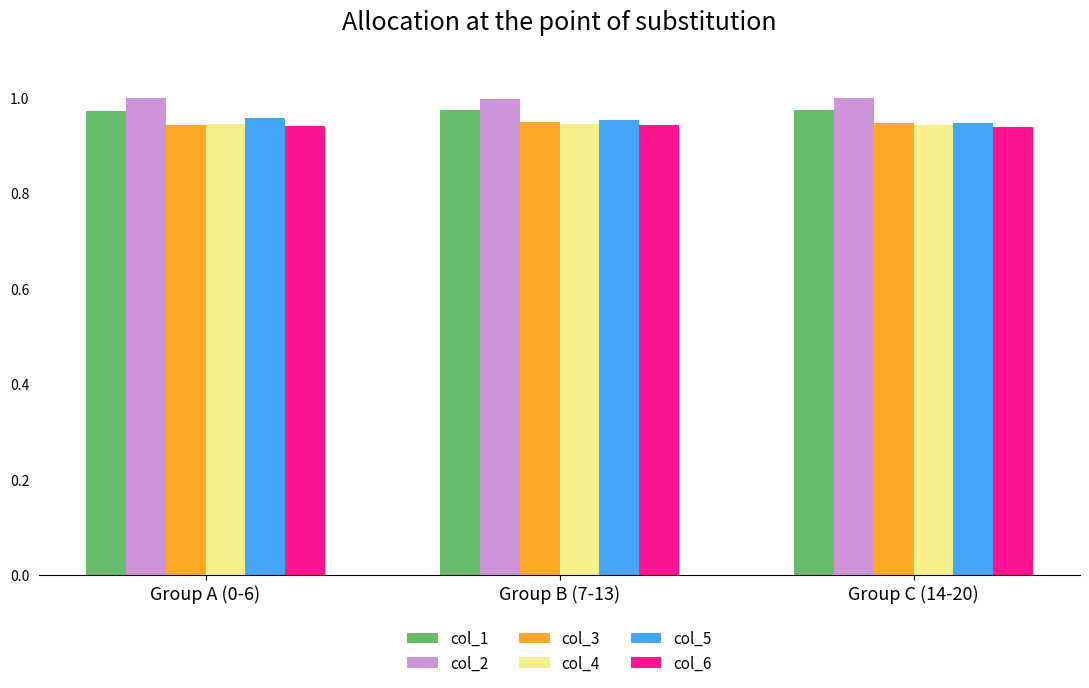

How many bars are there in each group?

6